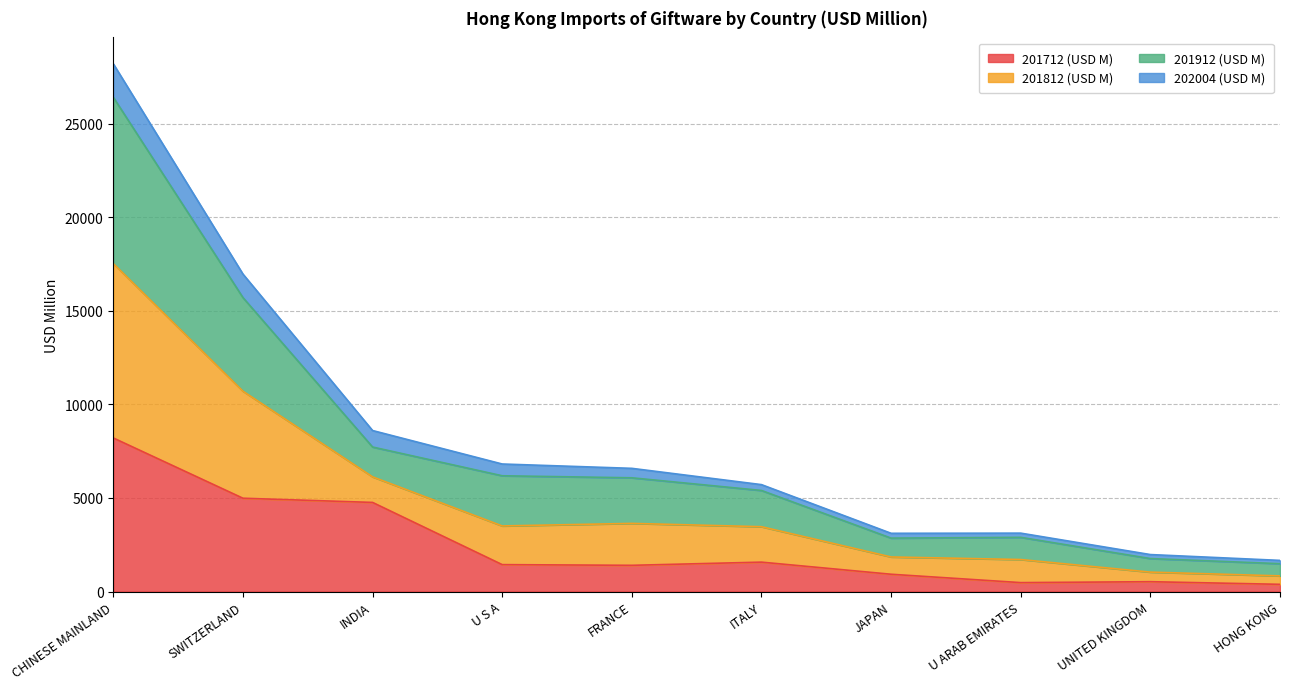

What value does the 201712 (USD M) series have at CHINESE MAINLAND?

8203.3